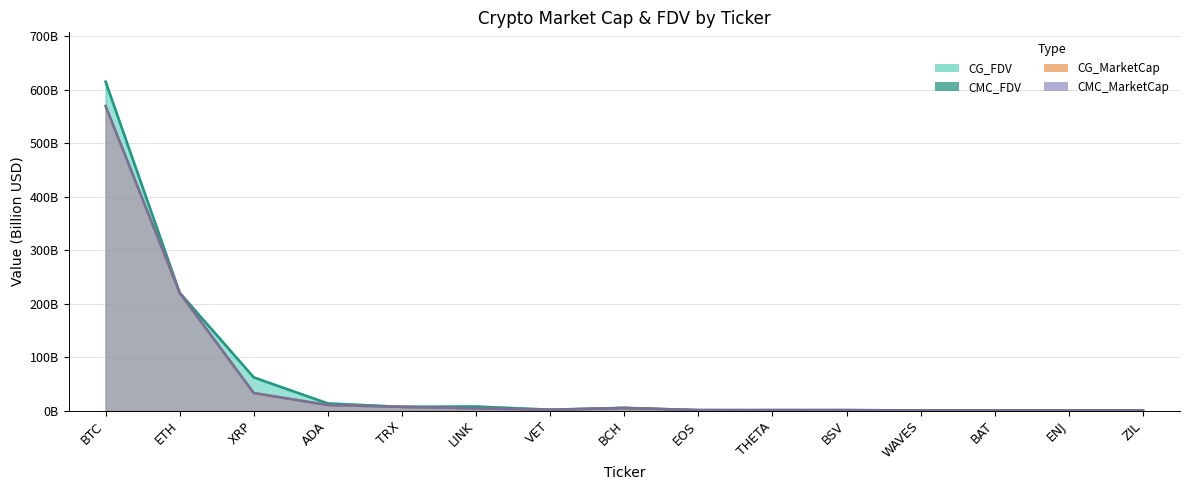

Which series ends up on top after the final intersection of CG_FDV and CMC_FDV?

CG_FDV